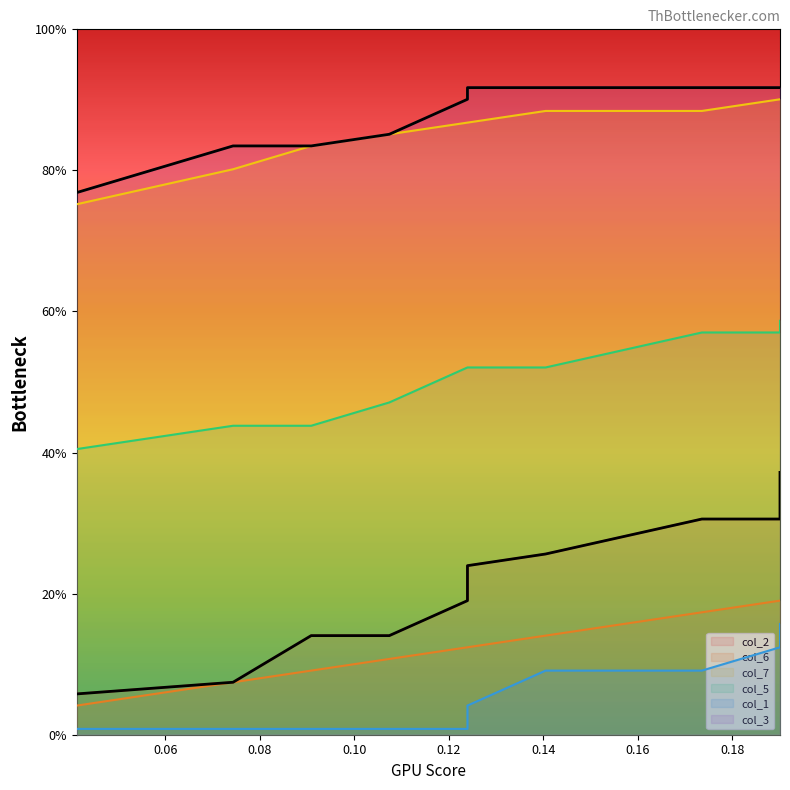

What is the difference between the maximum and minimum values in the col_5 series?

0.2